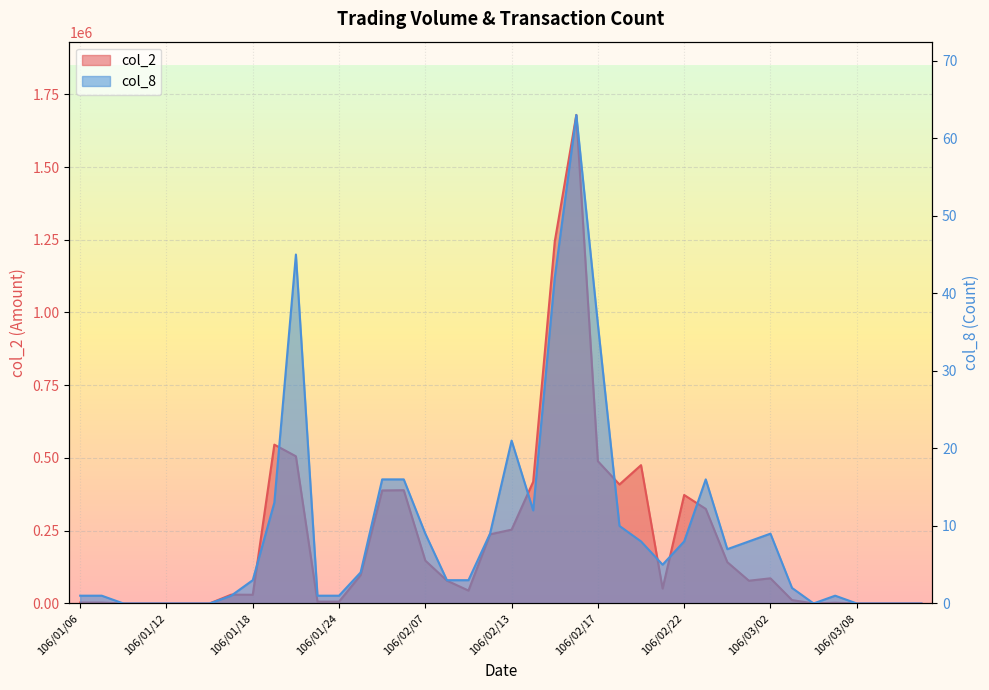

What is the average value of the col_2 series?

213747